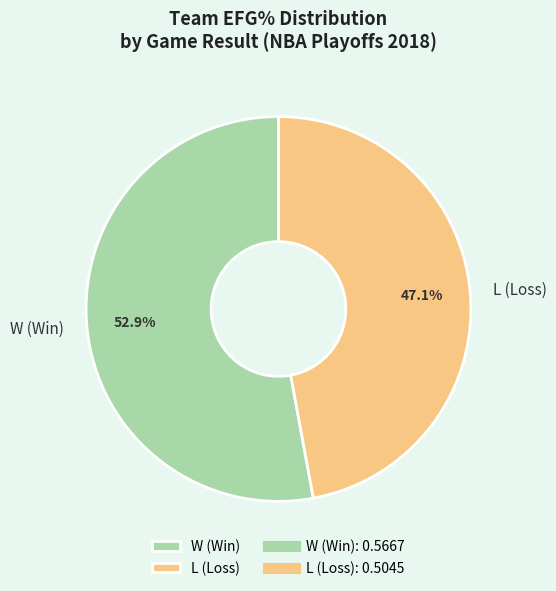

Which category has the smallest portion of the pie?

L